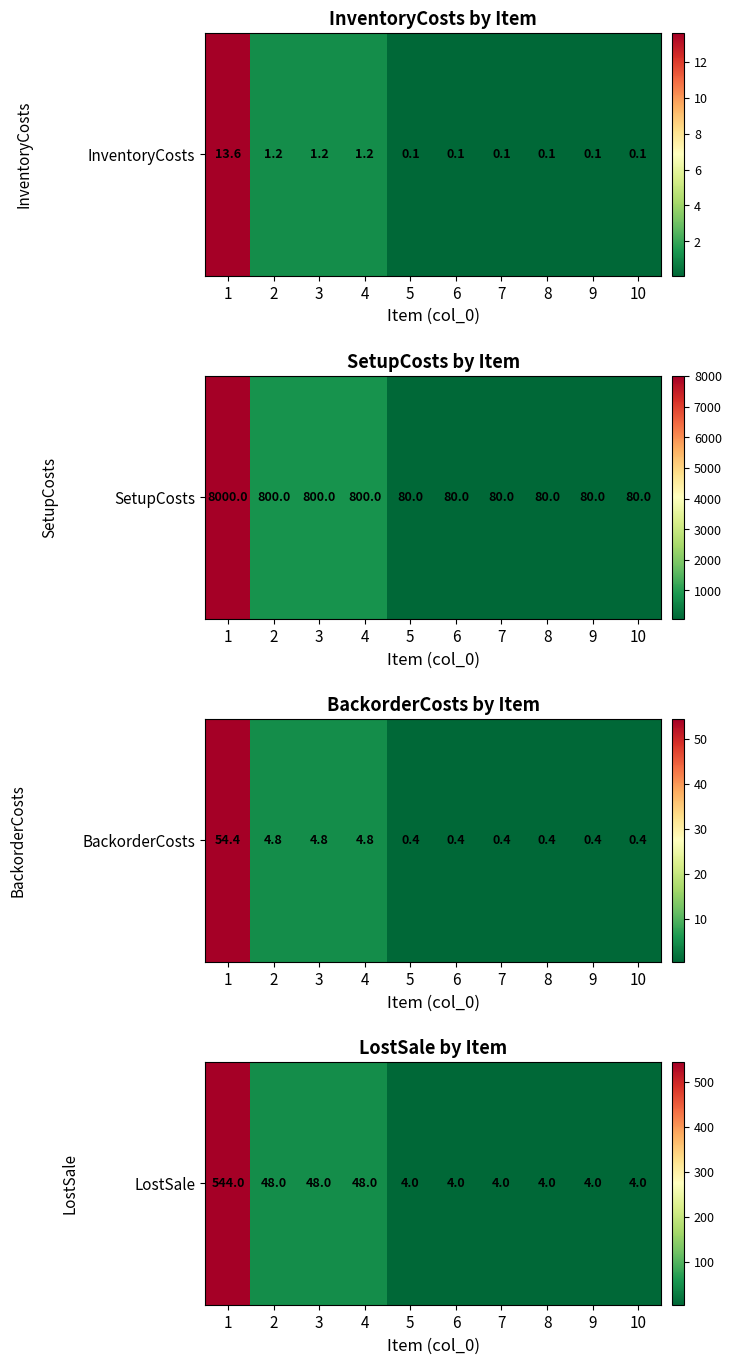

Which has a higher value, 9 or 10?

9